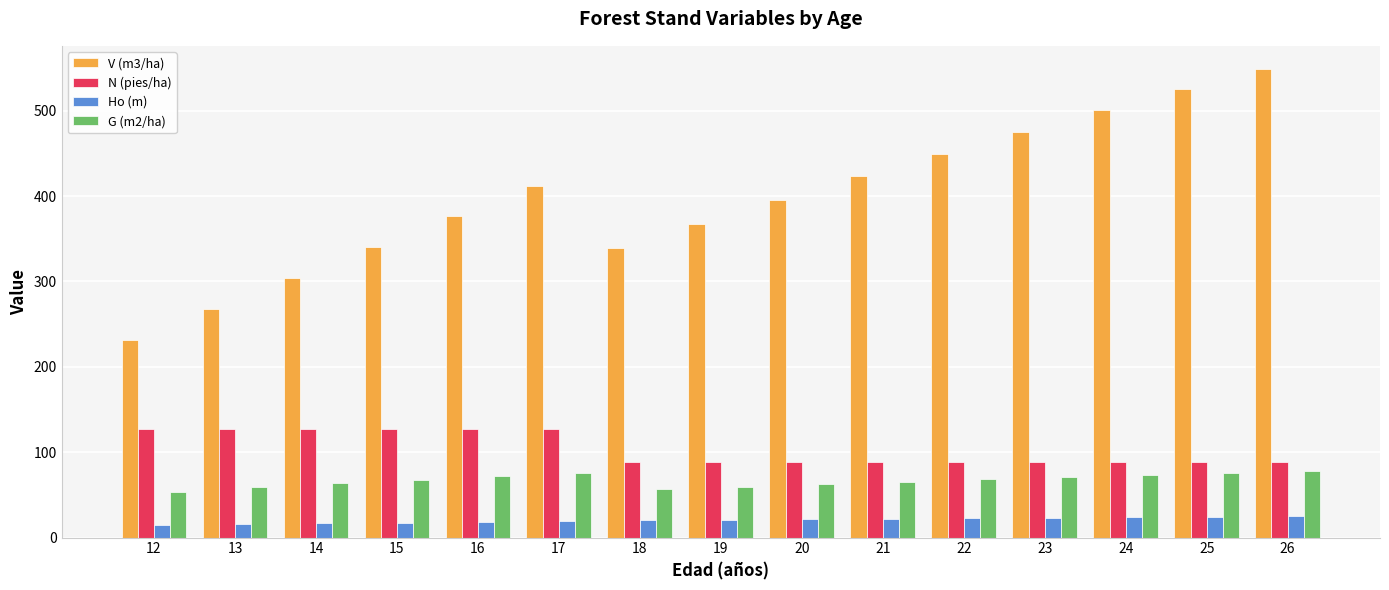

What is the value of the V (m3/ha) bar at the 8th from the left?

367.8